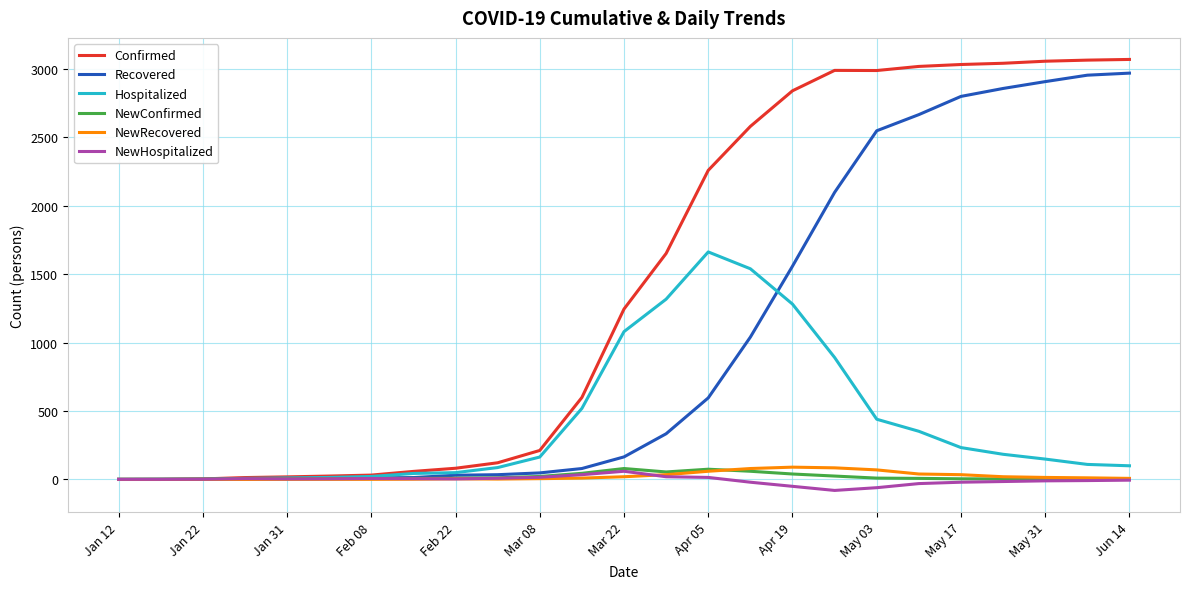

Which series has the largest total across all categories?

Confirmed